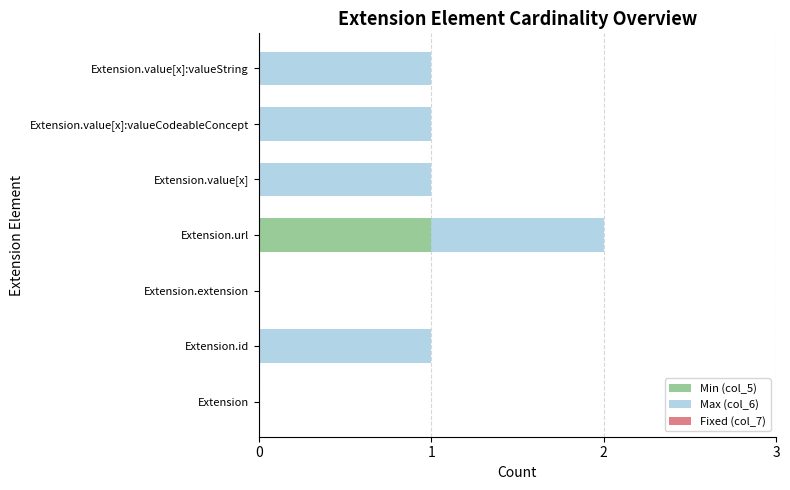

True or false: Min (col_5) has a value of 1 at Extension.url.

True